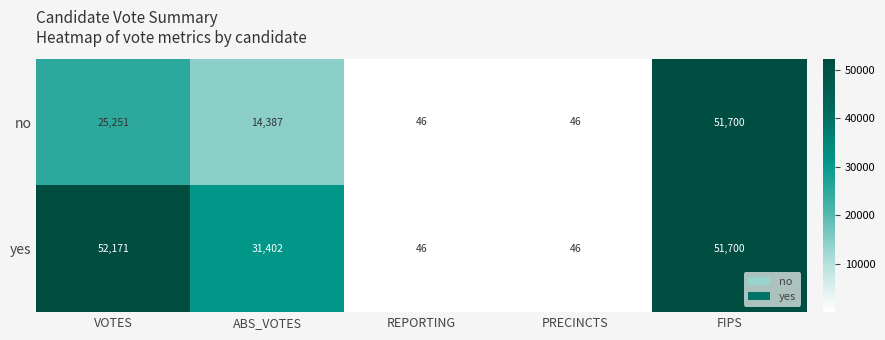

Which series has the widest spread of values?

yes